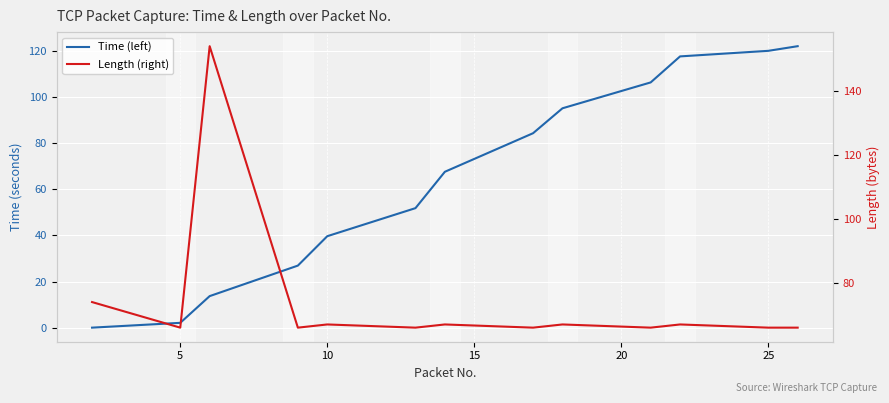

How many data points does each series have?

13